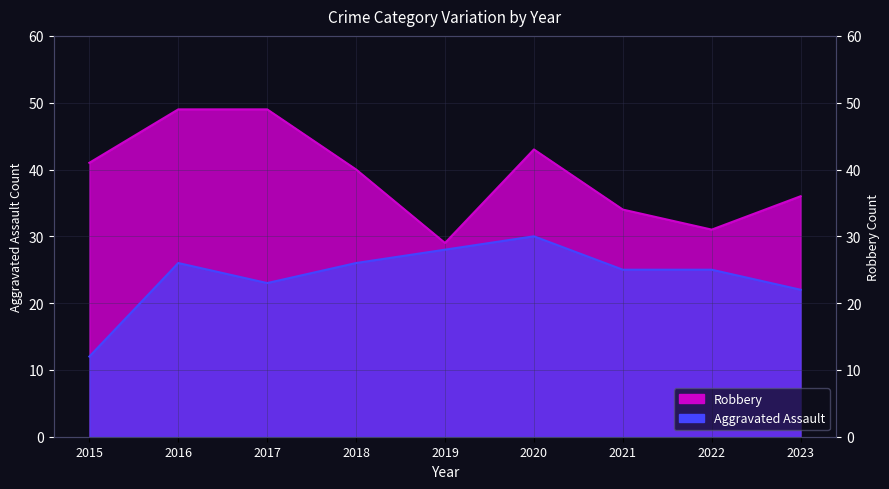

The value of Robbery at 2018 is 40. True or false?

True